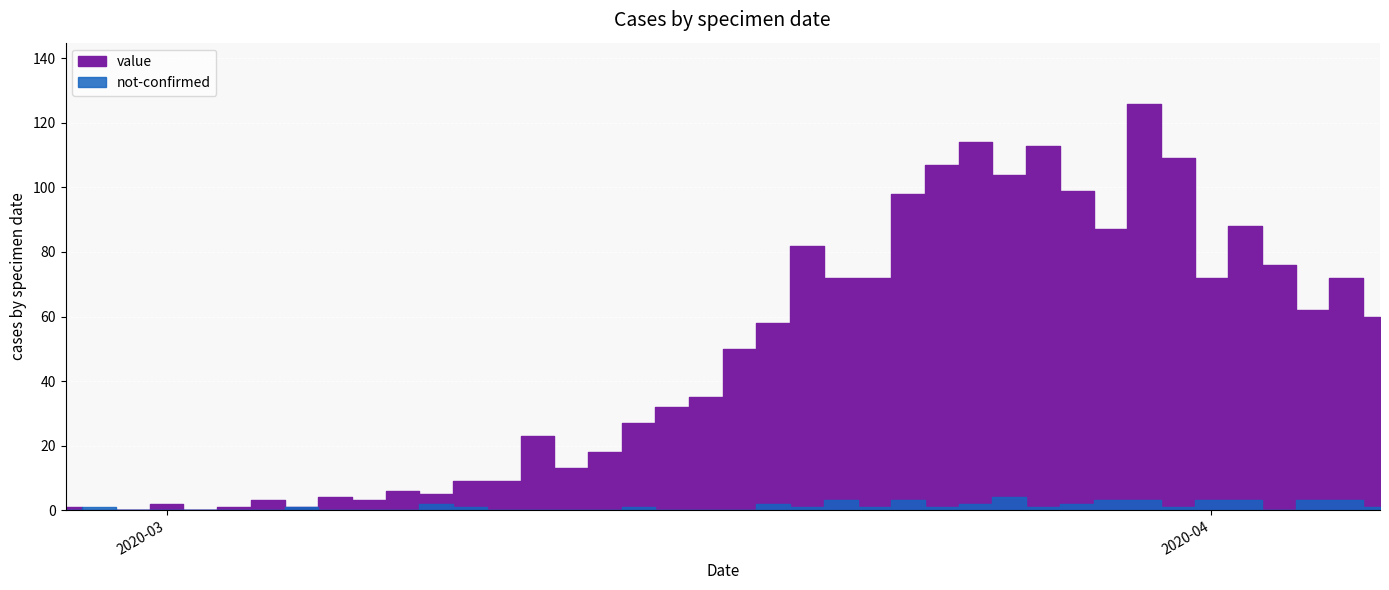

Which has a higher value, 2020-03-10 or 2020-03-26?

2020-03-26